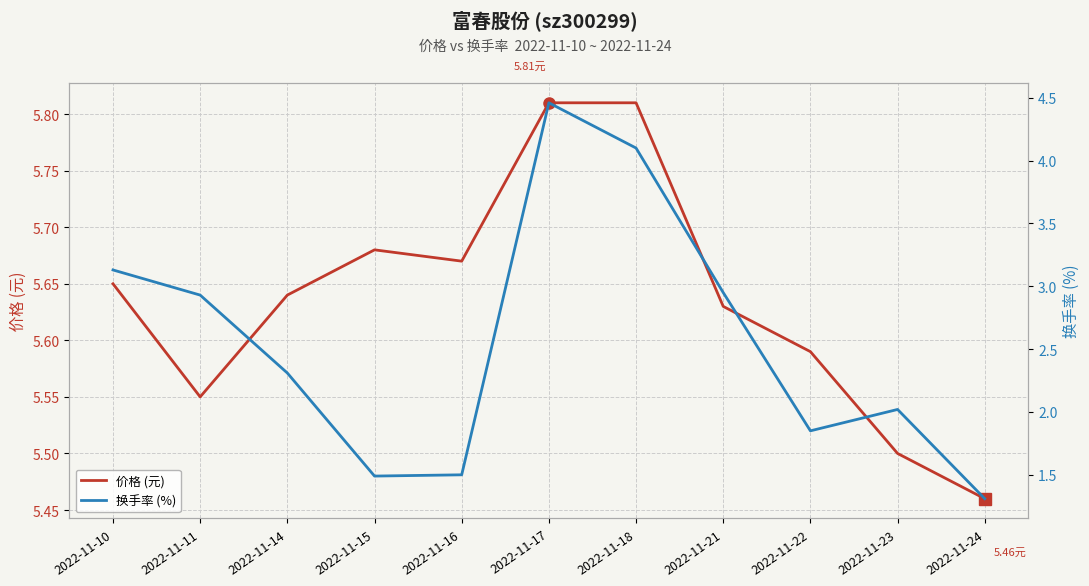

What is the value of the 价格 (元) point at the 9th from the left?

5.6